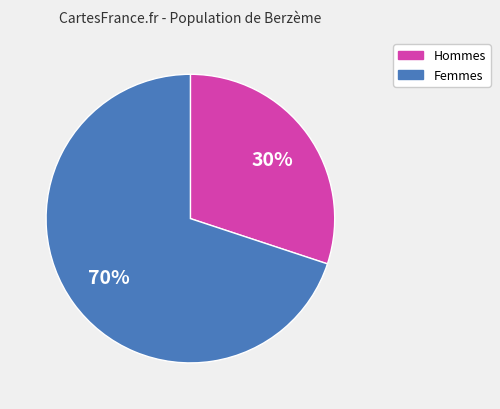

To the nearest percent, what is the average slice percentage?

50%